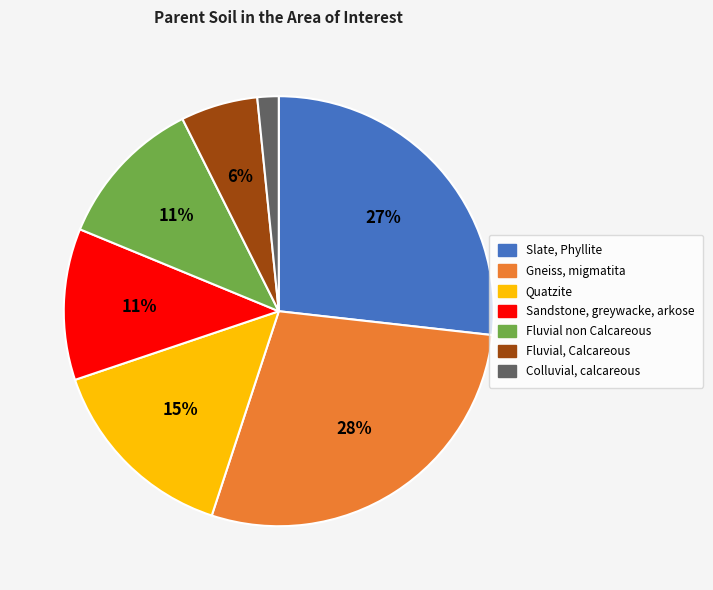

How many segments does this pie chart have?

7